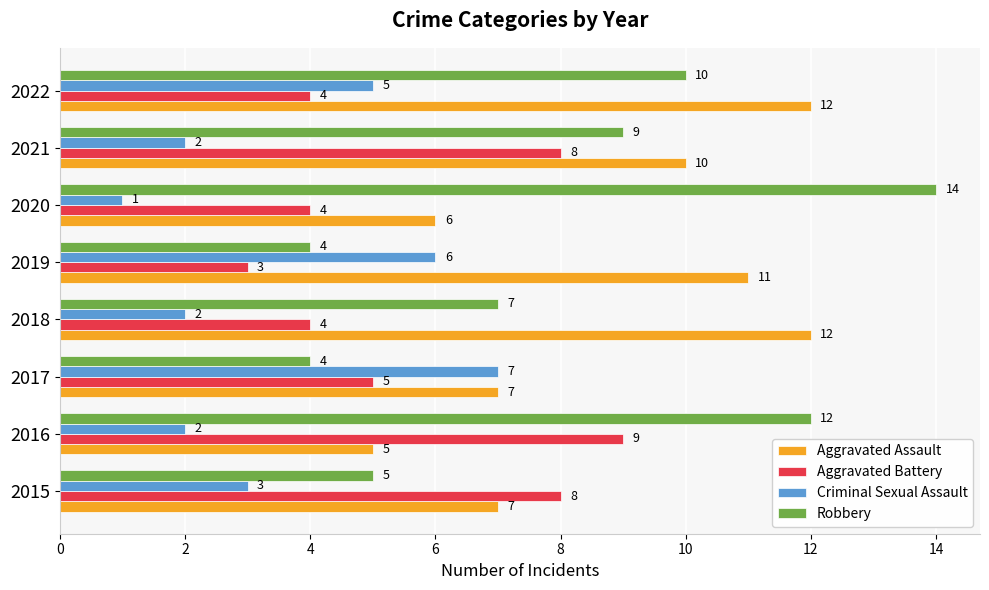

At which label is Aggravated Battery closest to 6?

2017